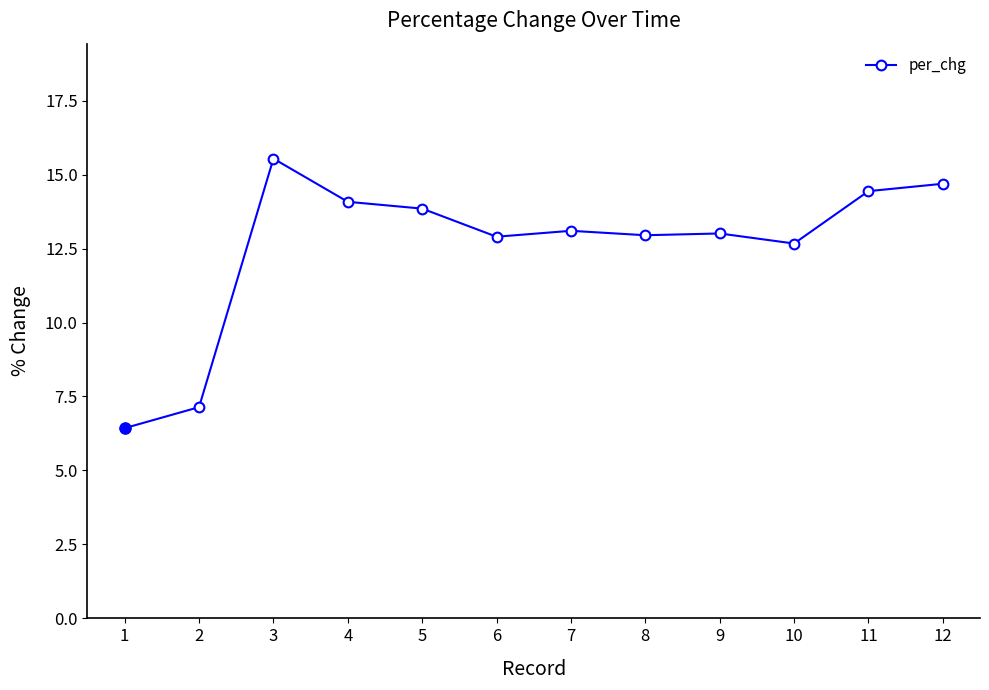

Between 1 and 4, which is larger?

4